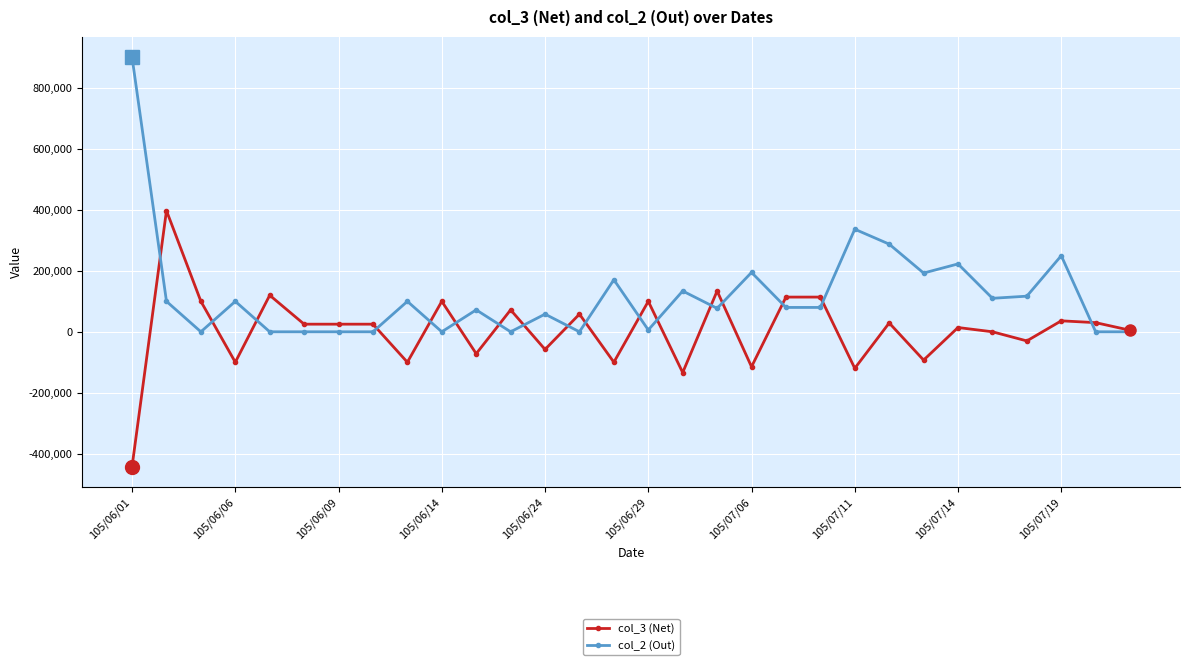

List the series in order of their overall mean, lowest first.

col_3 (Net), col_2 (Out)